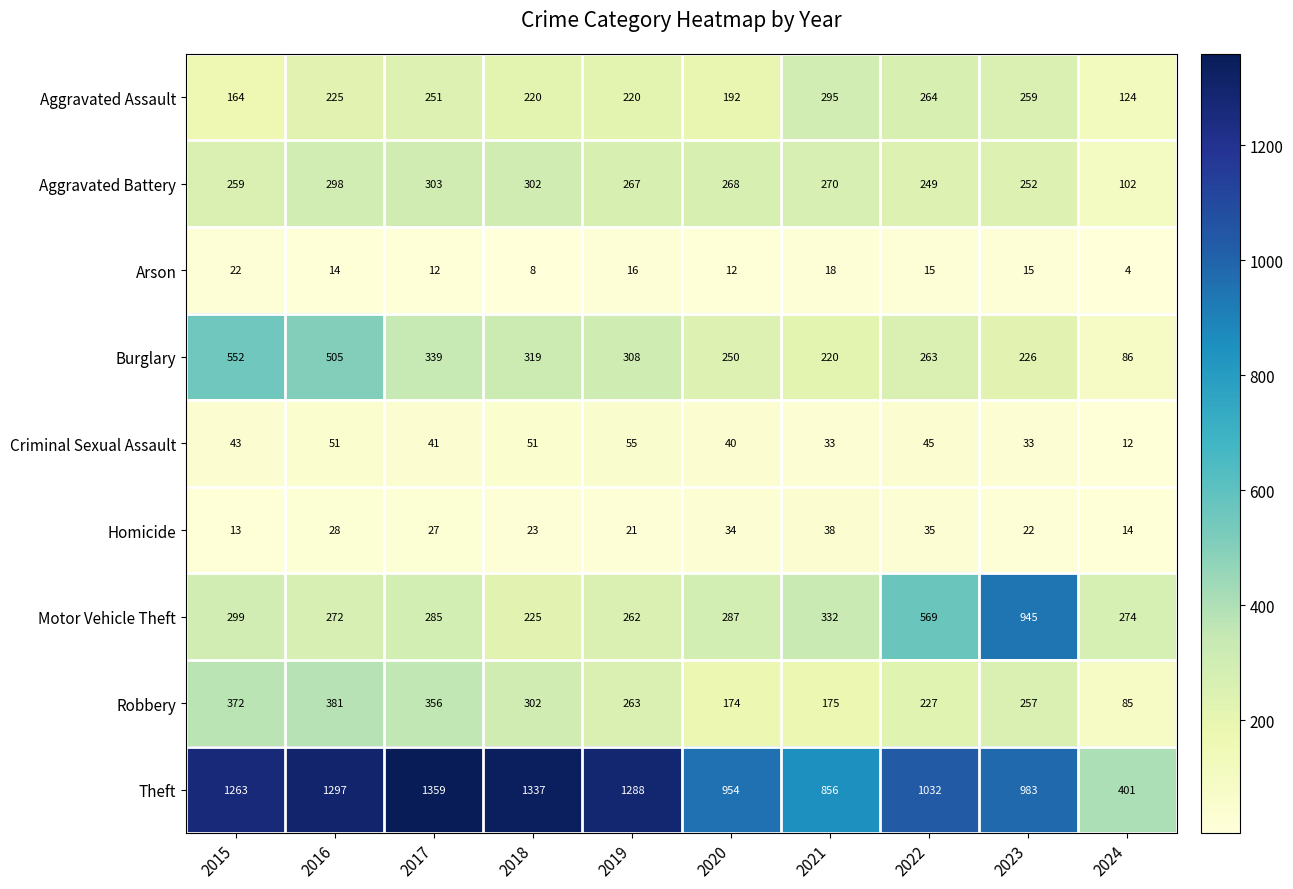

True or false: Burglary has a value of 250 at 2020.

True